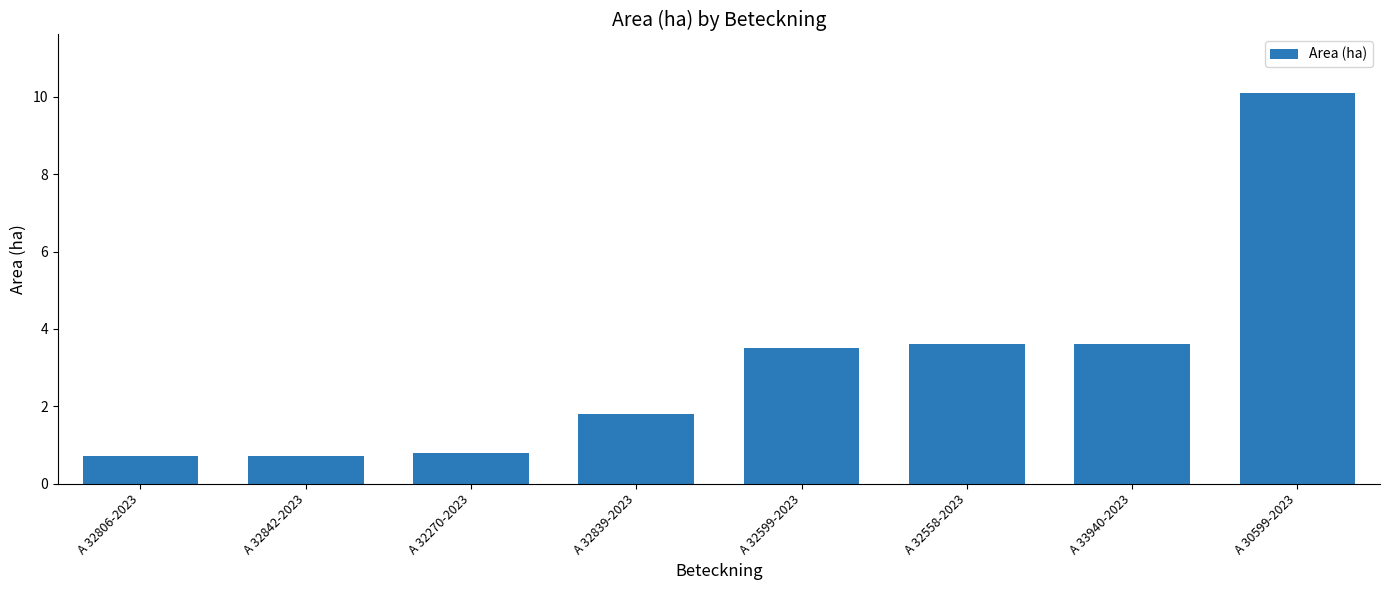

What is the difference between the second highest and second lowest values?

2.9